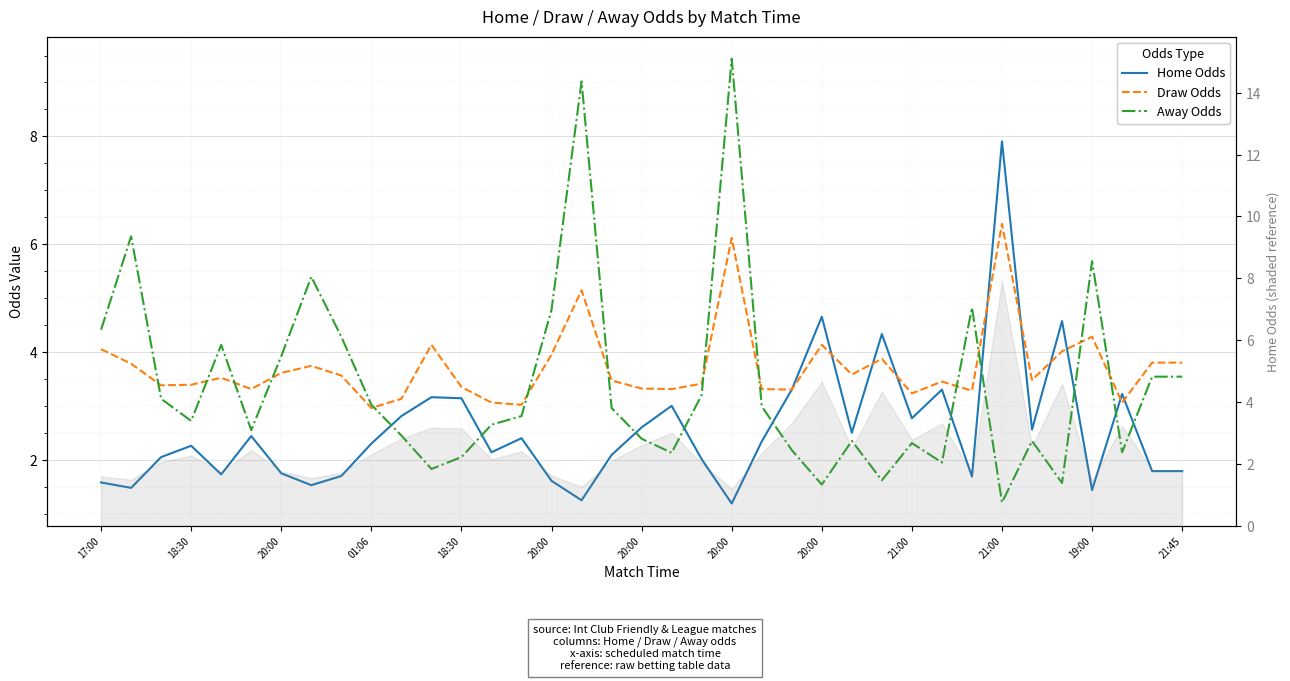

The value of Away Odds at 20:00 is 4.3. True or false?

True